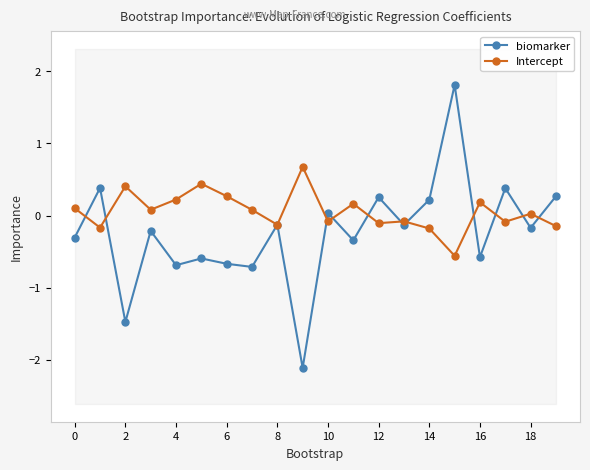

In biomarker, how many points are higher than both neighbors (excluding endpoints)?

8